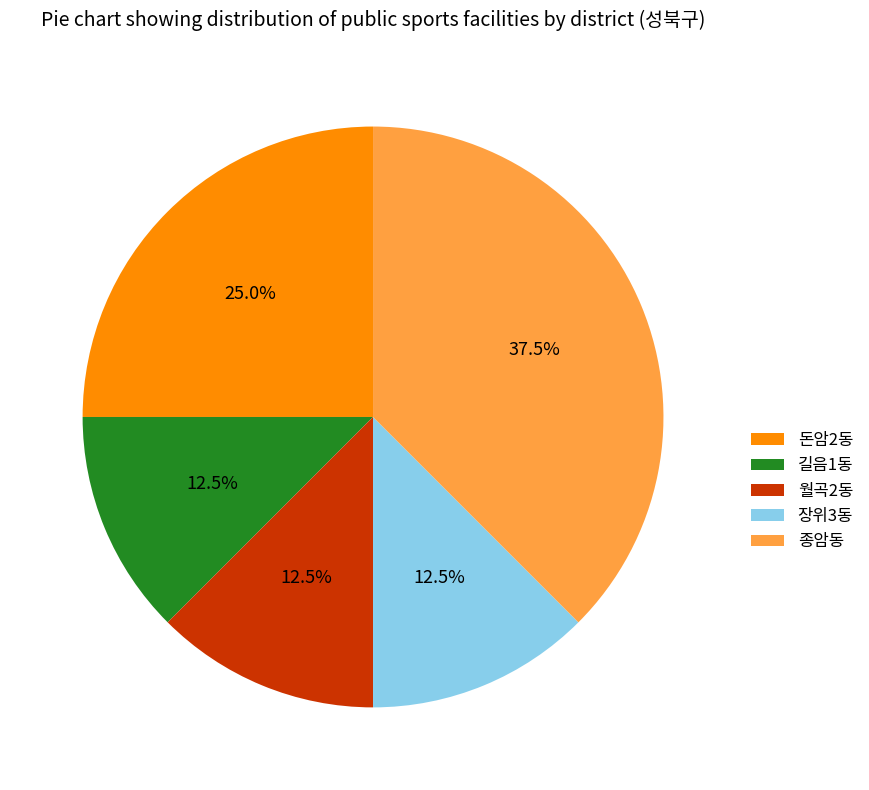

What percentage do 길음1동 and 돈암2동 together represent?

37.5%